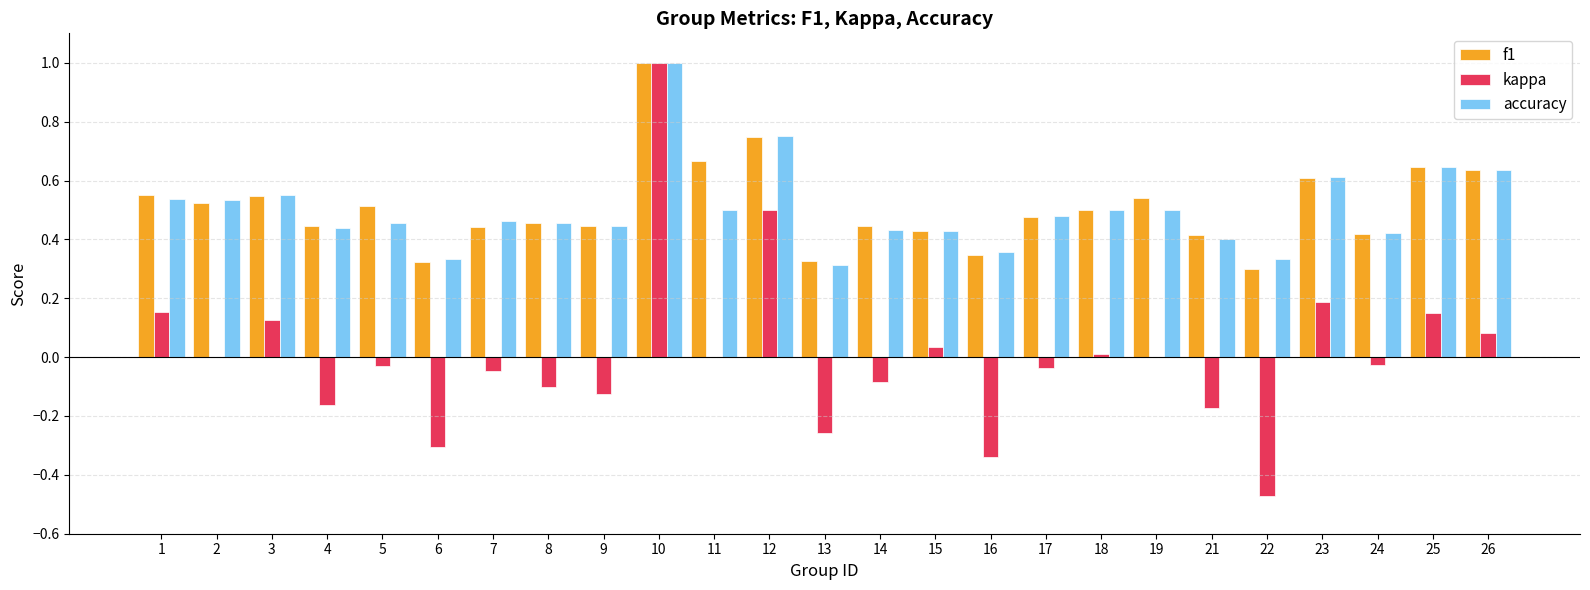

Which category has the highest value across all series?

10